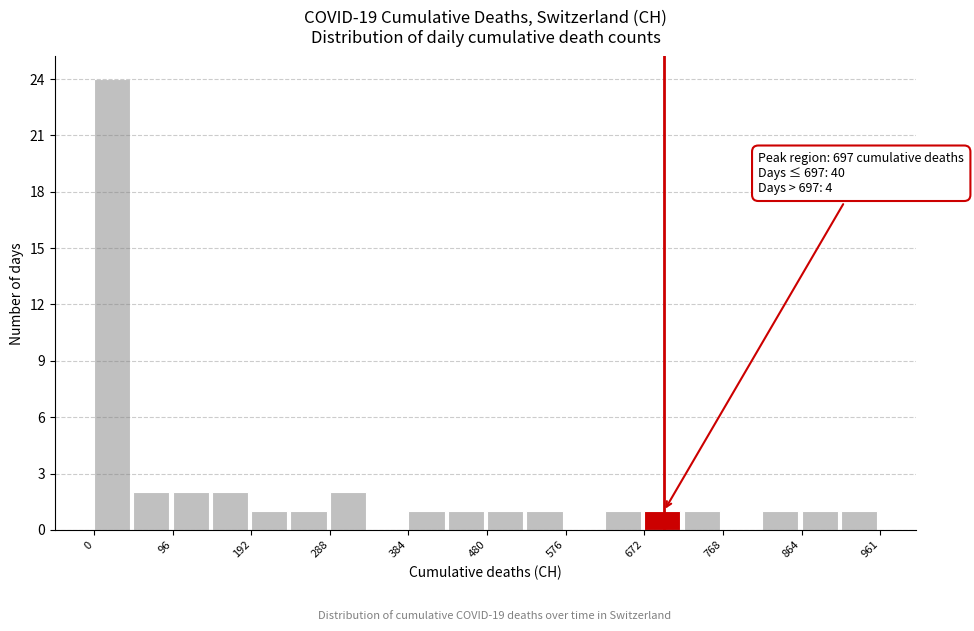

Over which range of the x-axis is the bar tallest?

0 to 50